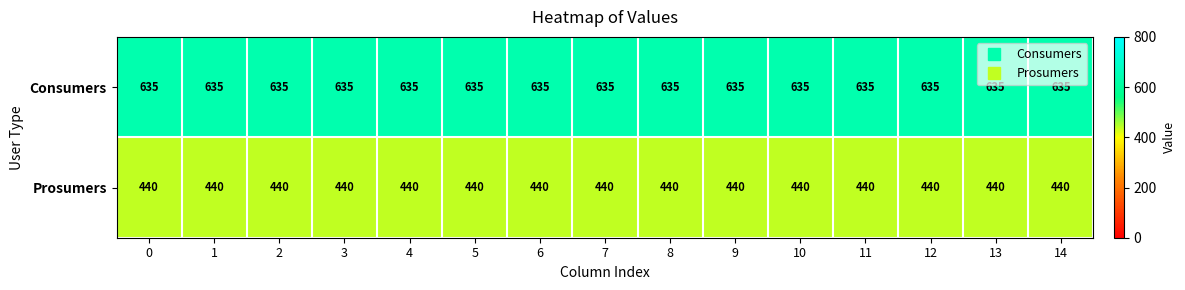

At how many categories does at least one series exceed 567?

15